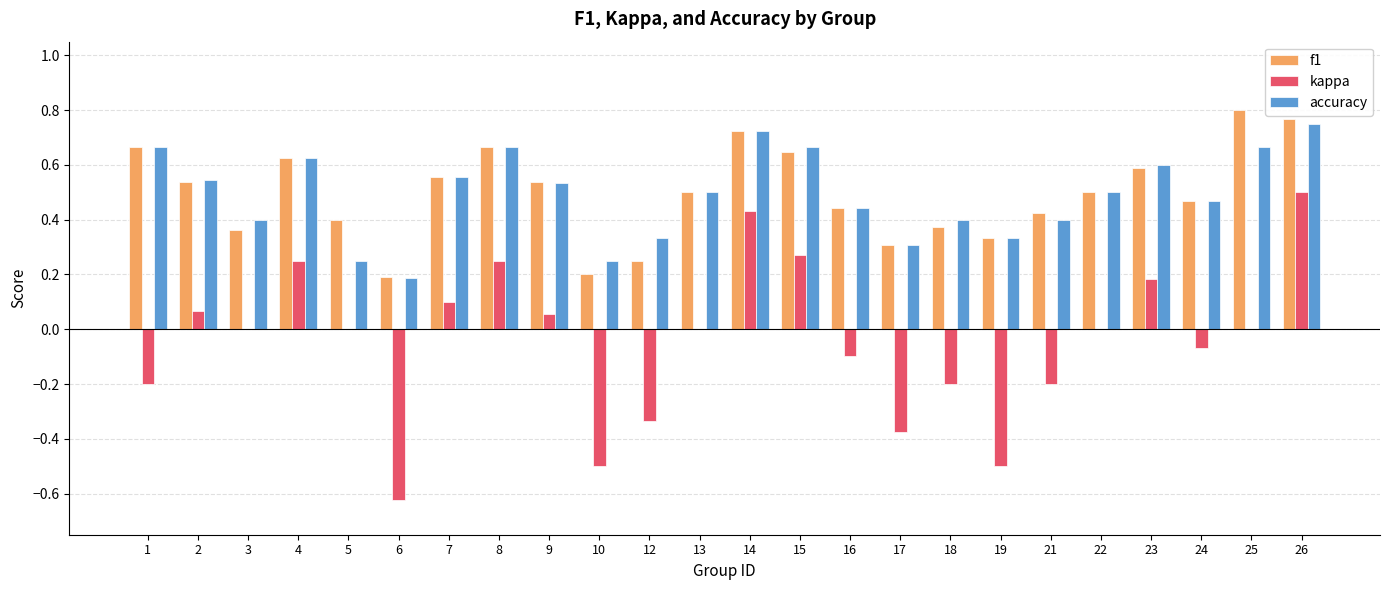

Between 16 and 25, which series saw the biggest shift?

f1